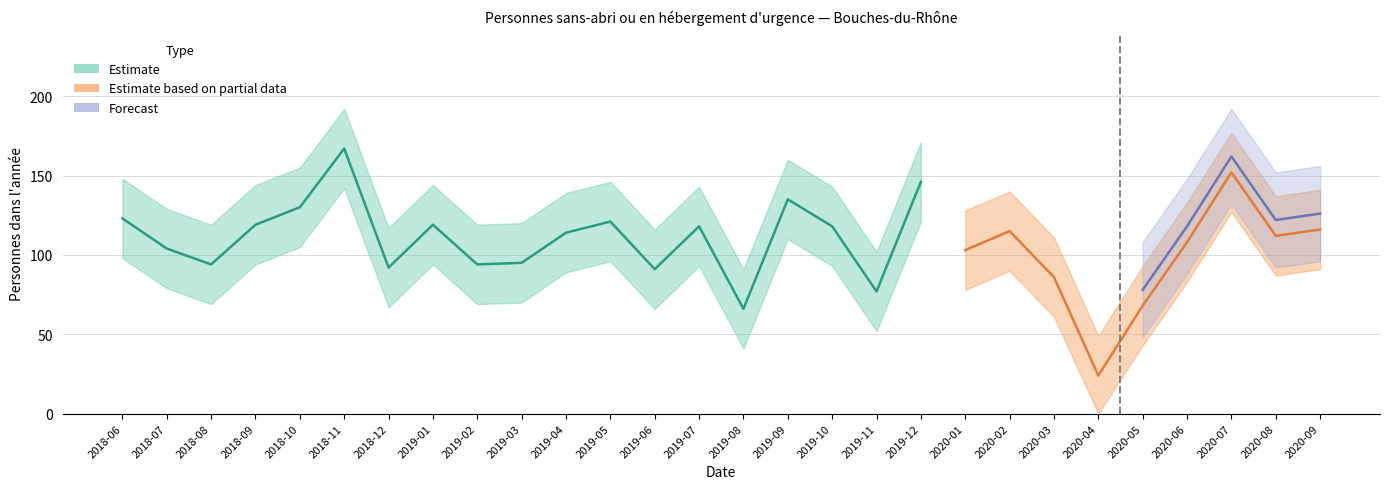

True or false: Lower and Estimate cross at least once.

False